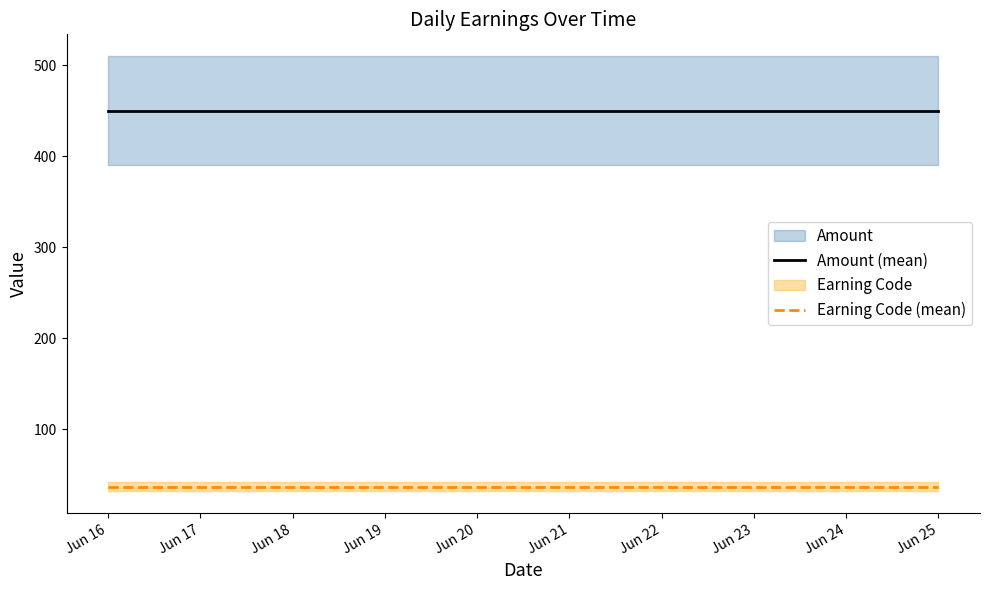

At which category is the sum across all series the highest?

Jun 16